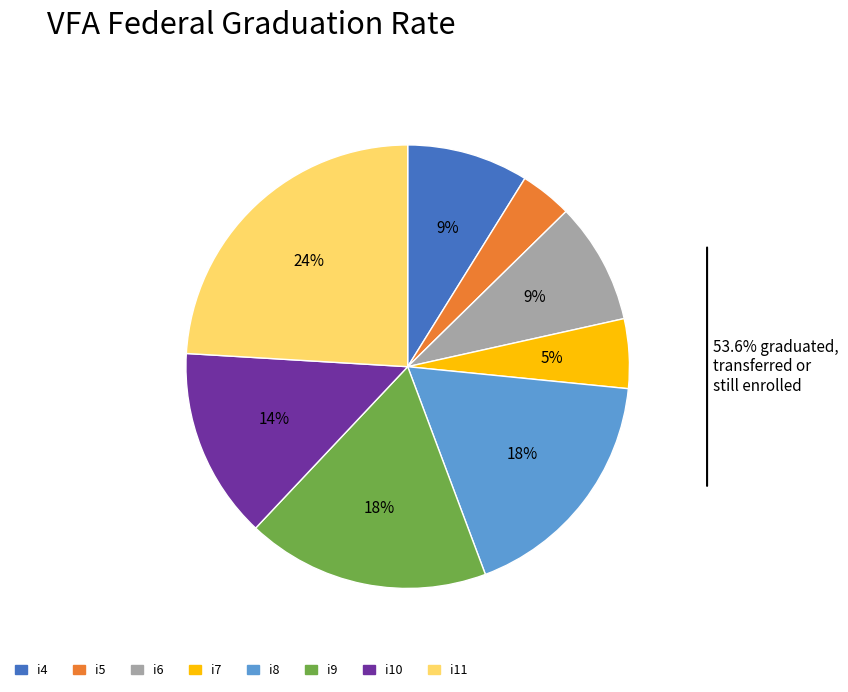

Which has a higher value, i7 or i4?

i4